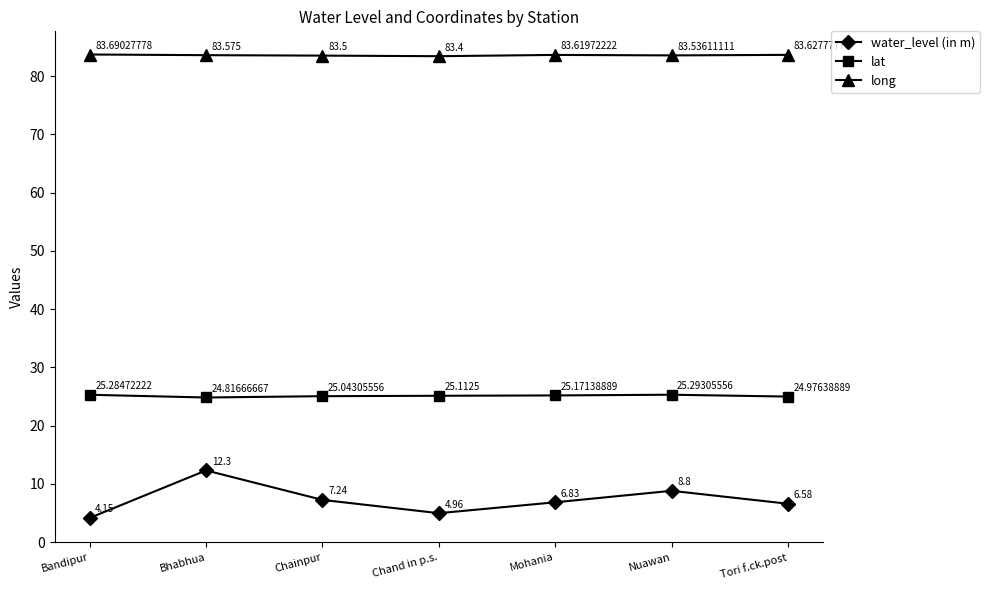

Rank the series at Mohania from highest to lowest value.

long, lat, water_level (in m)